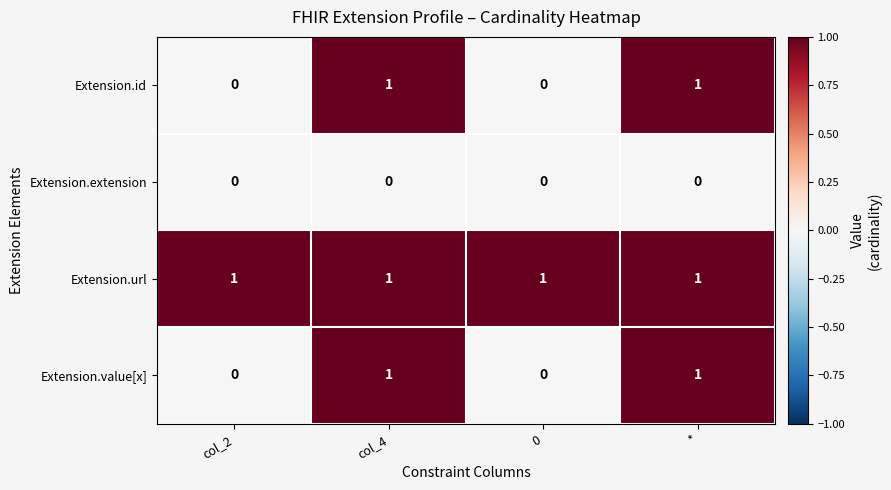

Which series has the largest total across all categories?

Extension.url